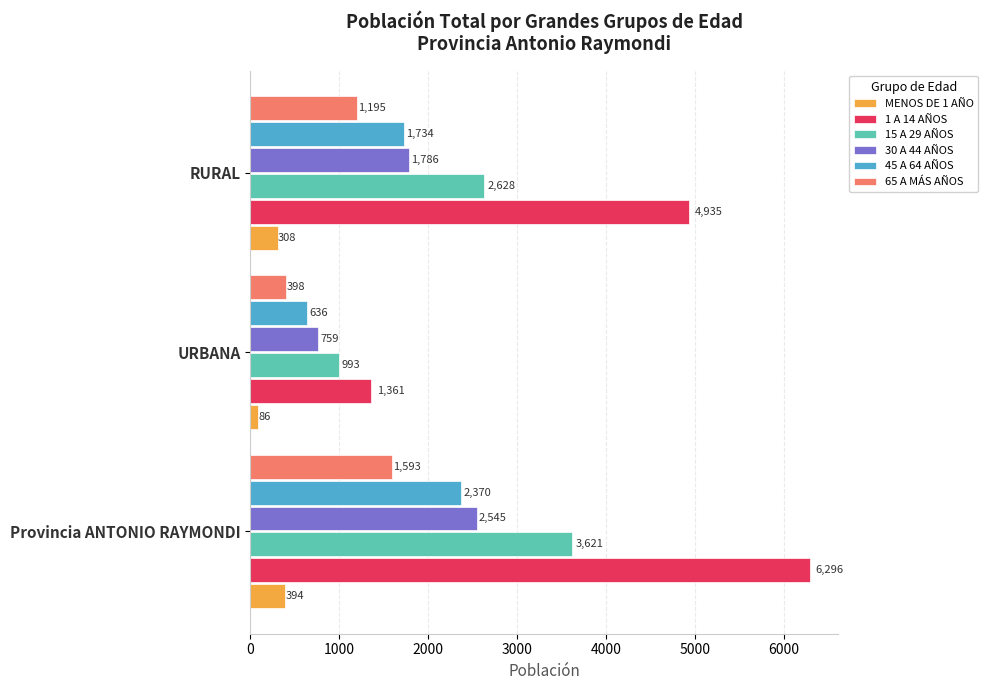

How many 1 A 14 AÑOS values are between 1361 and 6296?

3